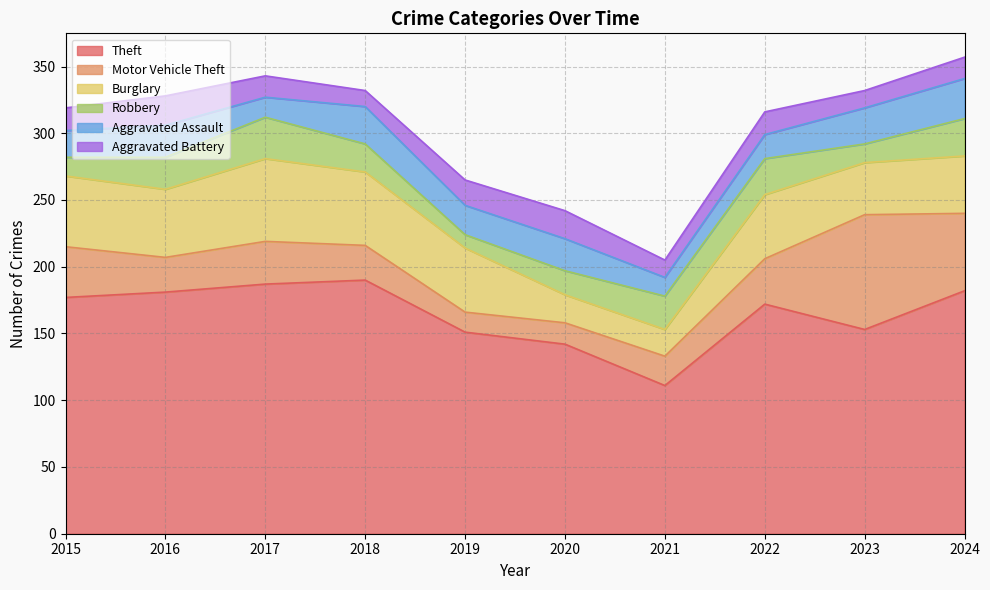

List the labels in order of Motor Vehicle Theft value, largest first.

2023, 2024, 2015, 2022, 2017, 2016, 2018, 2021, 2020, 2019